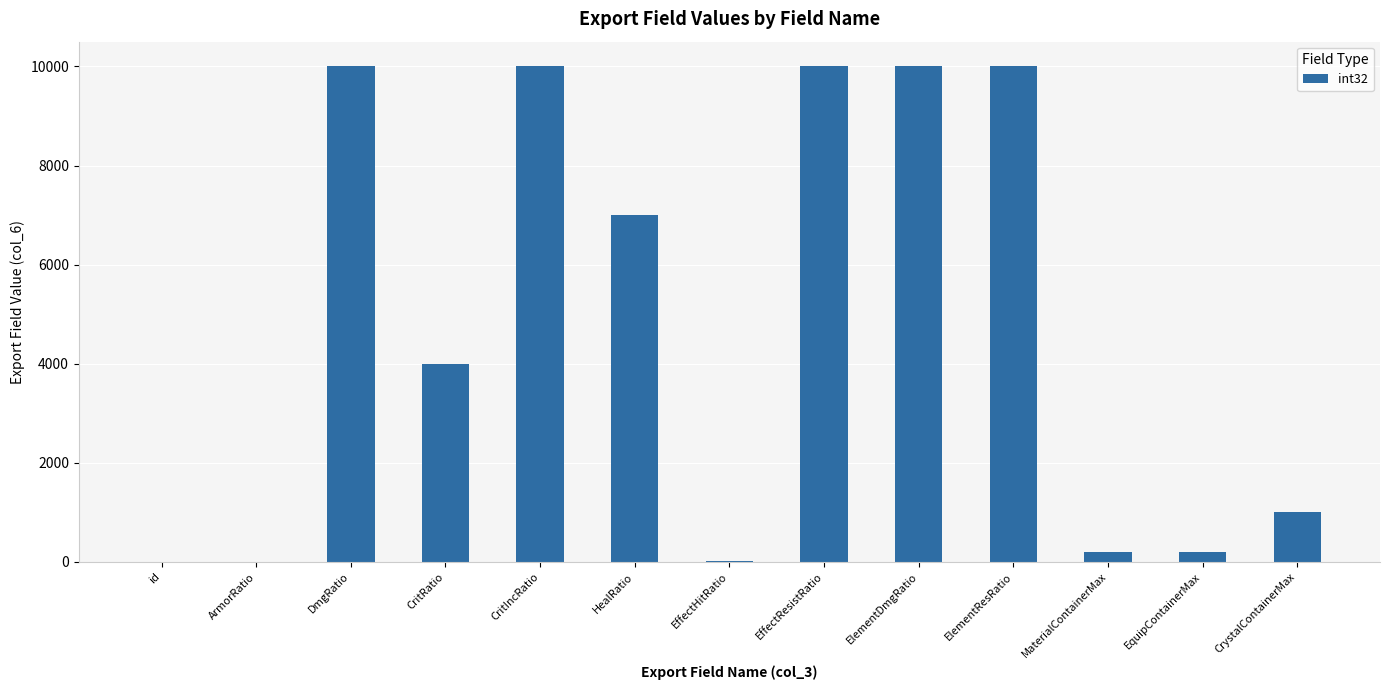

Where is the data nearest to the value 5000?

CritRatio